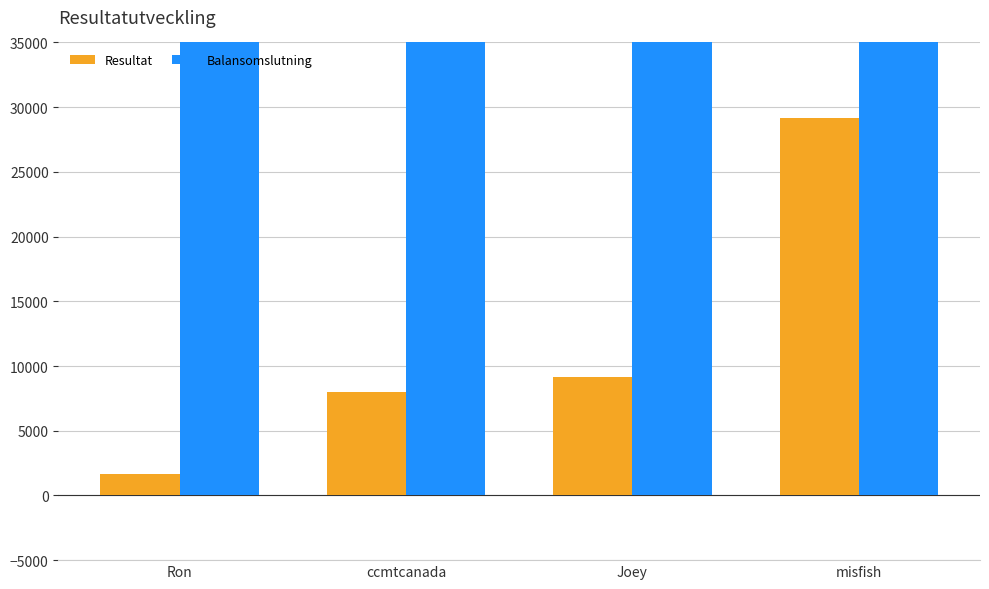

Between Ron and misfish, which series saw the biggest shift?

Resultat